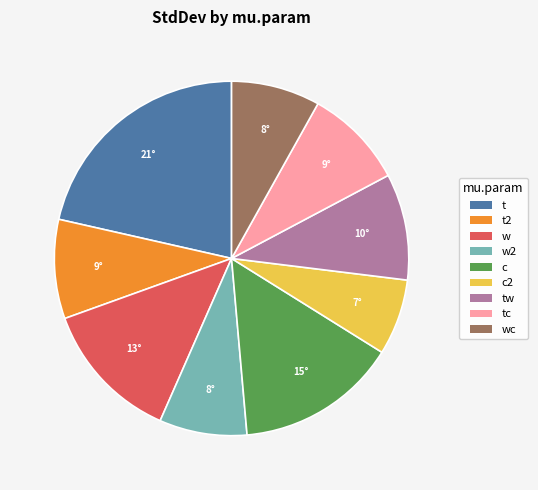

What is the largest slice in the pie chart?

t